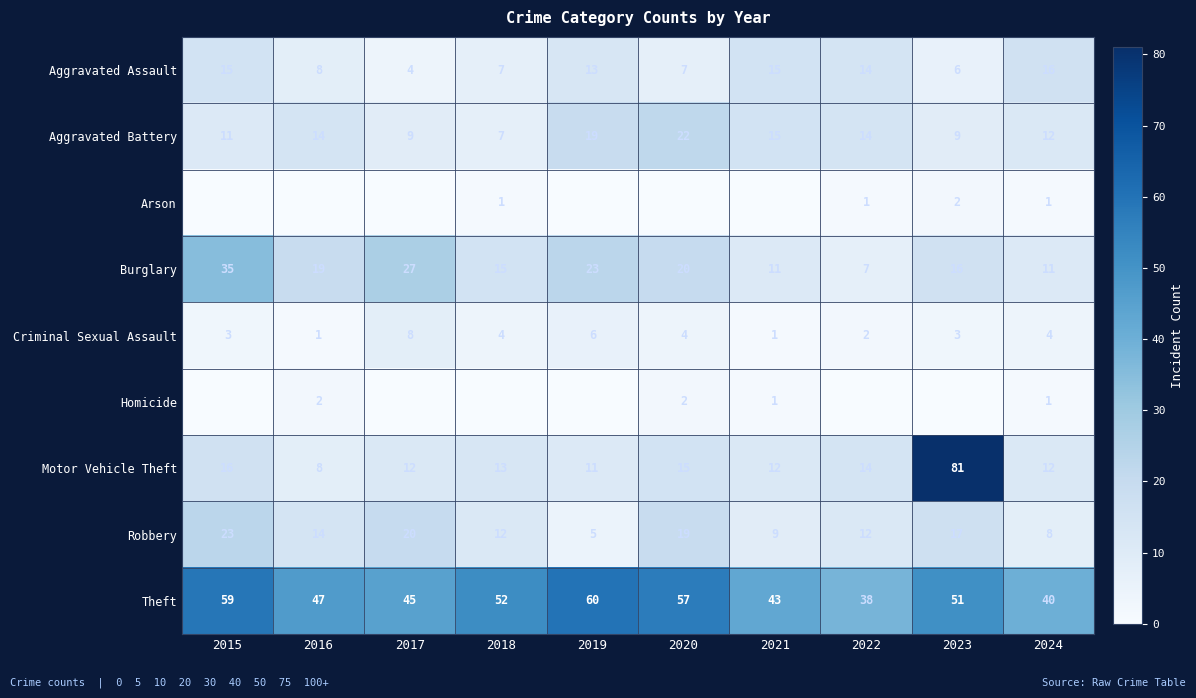

Is the value of Arson at 2022 greater than the value of Aggravated Assault at 2018?

No